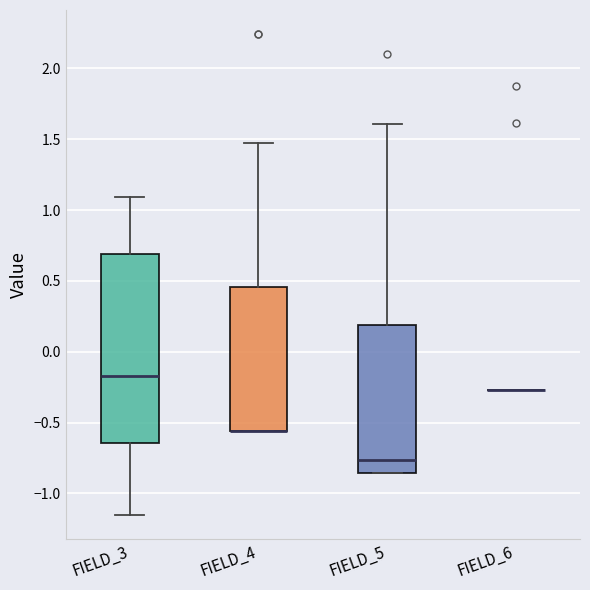

Reading left to right, transcribe this box plot: for each box, give where its median line is, the range the box spans, and where its two whiskers end, as read against the y-axis. The values are not printed on the chart, so give them approximately, as read against the axis.

FIELD_3: median -0.15, box -0.65 to 0.70, whiskers -1.15 to 1.10
FIELD_4: median -0.55 (drawn on the box's lower edge), box -0.55 to 0.45, whiskers -0.55 to 1.50
FIELD_5: median -0.75, box -0.85 to 0.20, whiskers -0.85 to 1.60
FIELD_6: box collapsed to a line at -0.25, whiskers -0.25 to -0.25